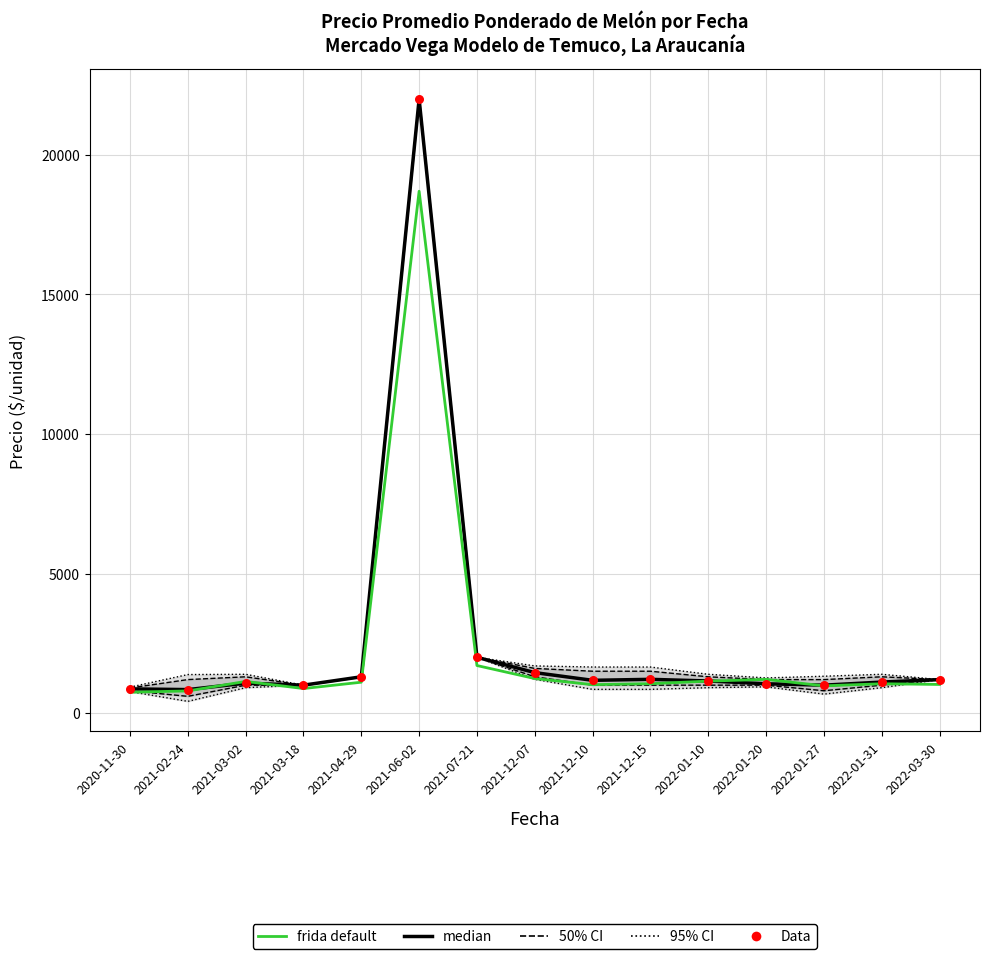

Which series has the widest spread of Y values?

median